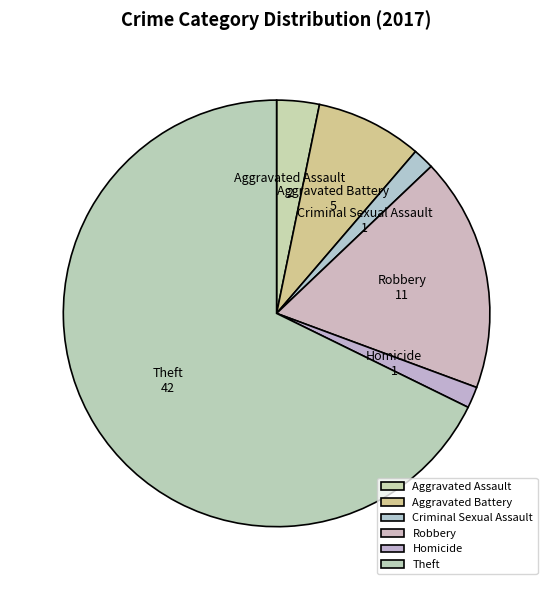

Which slice is the largest?

Theft